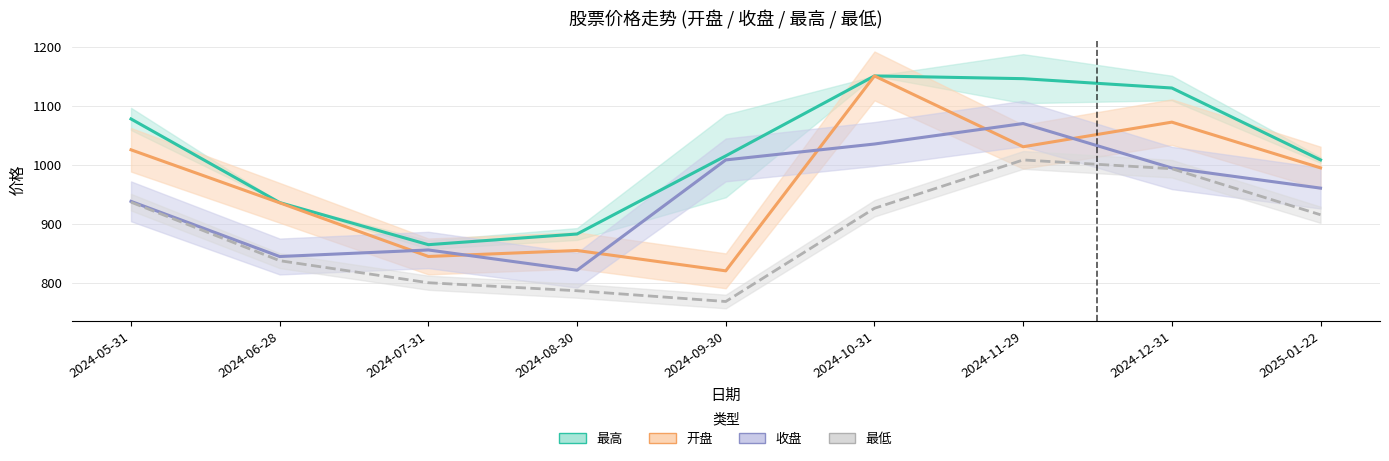

At 2024-11-29, list the series in order from smallest to largest.

最低, 开盘, 收盘, 最高